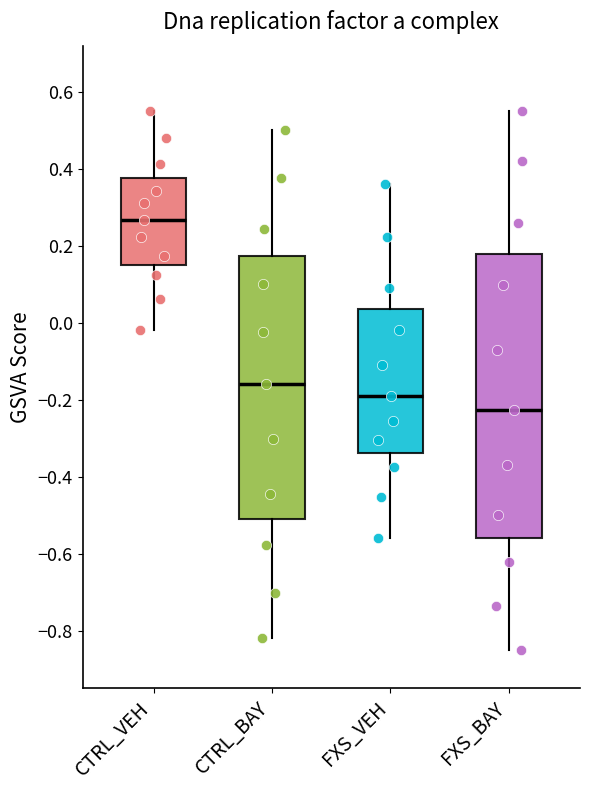

Comparing the boxes themselves (not the whiskers), which one is the tallest?

FXS_BAY